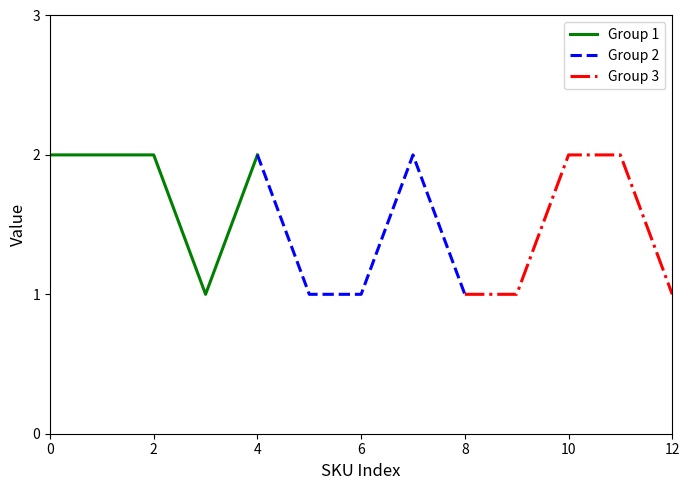

Is it true that Group 3 equals 3 at 10?

False